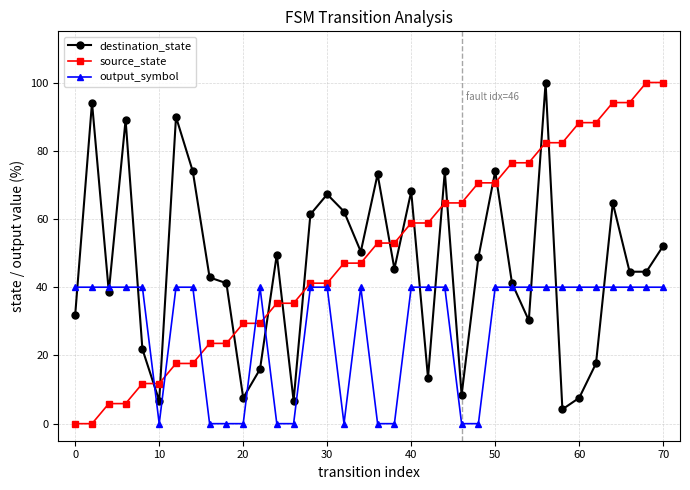

What is the average value of the source_state series?

50.0